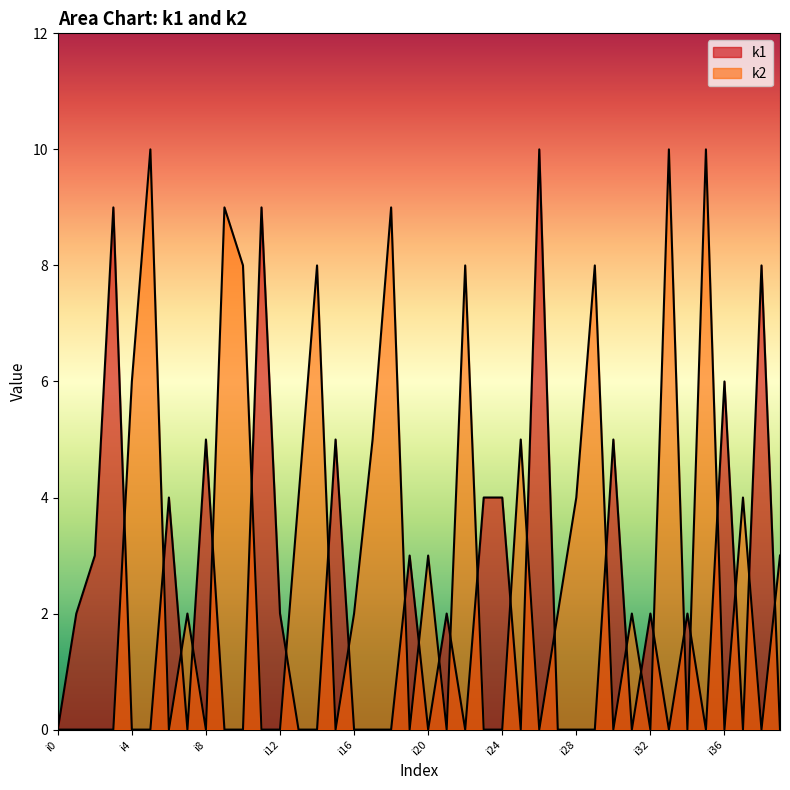

Rank the categories by k1 value from highest to lowest.

i26, i3, i11, i38, i36, i8, i15, i30, i6, i23, i24, i2, i19, i1, i12, i21, i32, i34, i0, i4, i5, i7, i9, i10, i13, i14, i16, i17, i18, i20, i22, i25, i27, i28, i29, i31, i33, i35, i37, i39